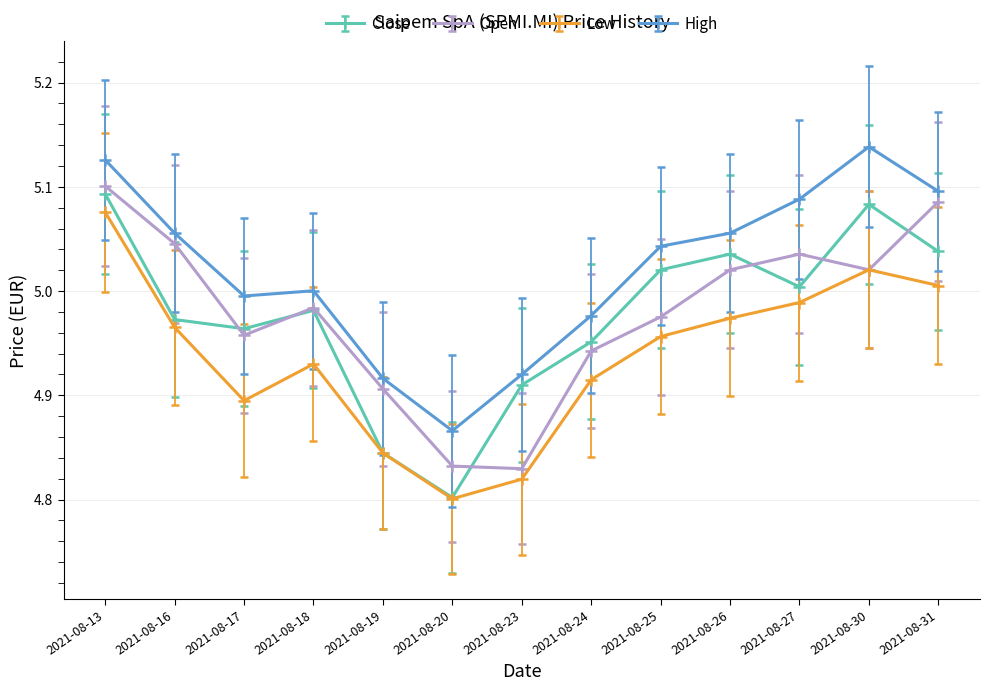

Which series has the largest total across all categories?

High